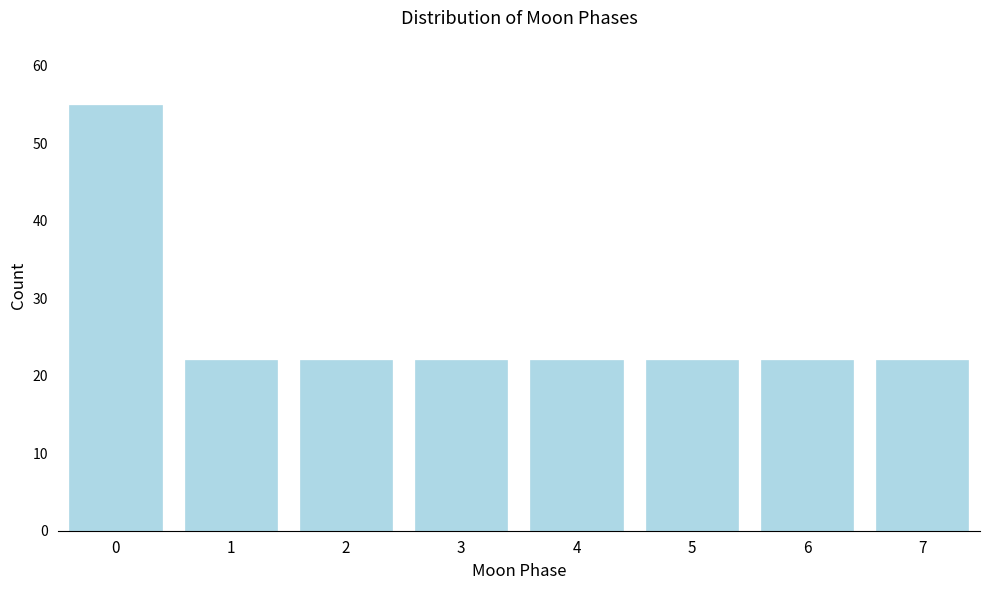

Reading left to right, list all the values displayed in this chart.

0=55	1=22	2=22	3=22	4=22	5=22	6=22	7=22